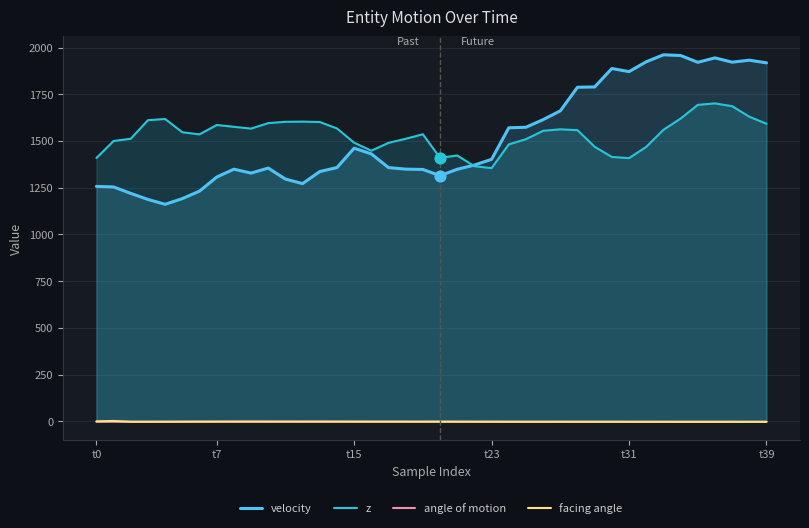

Which series reaches the minimum Y coordinate?

facing angle